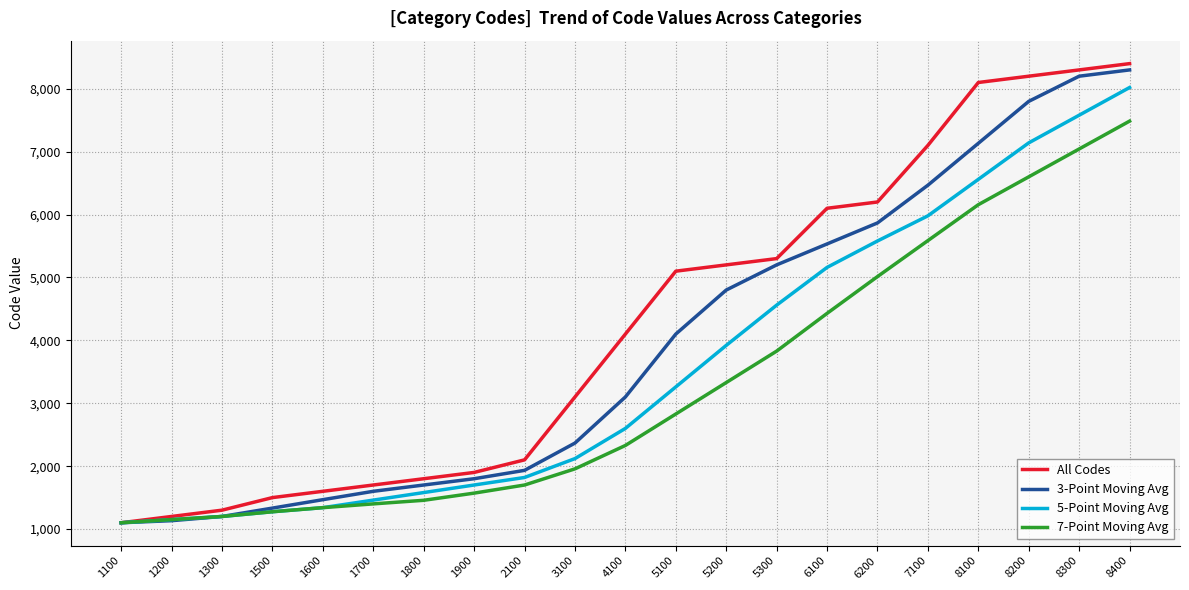

Does the chart display data point markers on the line(s)?

No